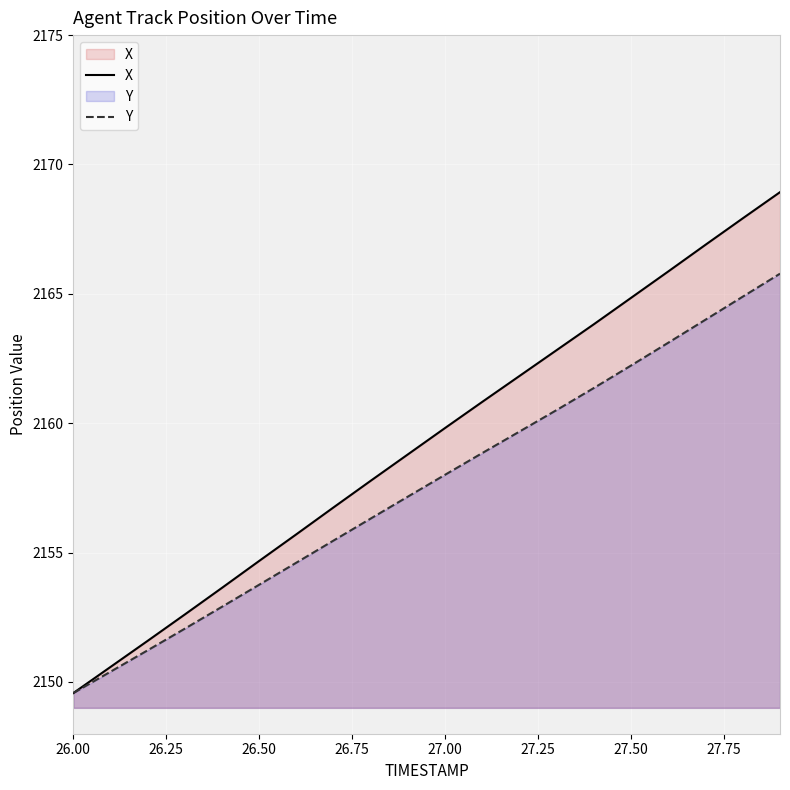

List the series in order of their overall mean, lowest first.

Y, X